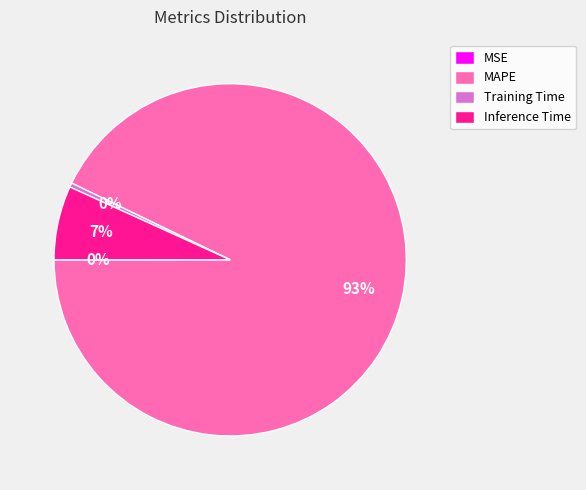

Which category accounts for the majority?

MAPE